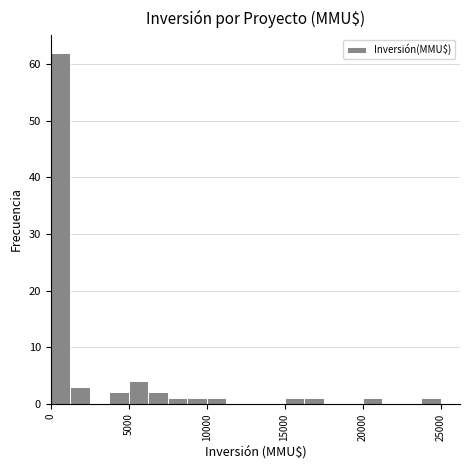

Read against the x-axis, roughly where is the centre of the tallest bar?

500